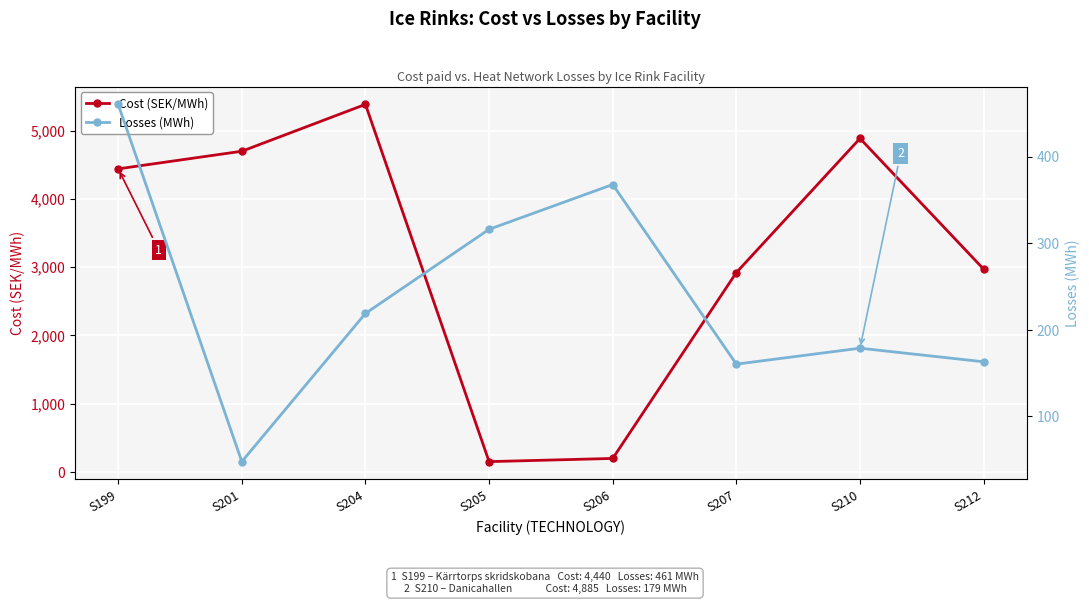

At S201, list the series in order from largest to smallest.

Cost (SEK/MWh), Losses (MWh)